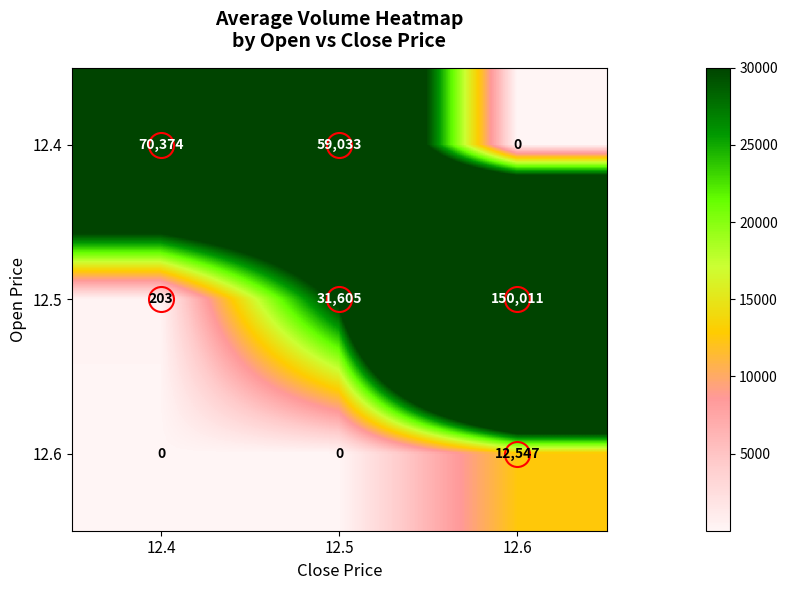

At which category is the sum across all series the highest?

12.6